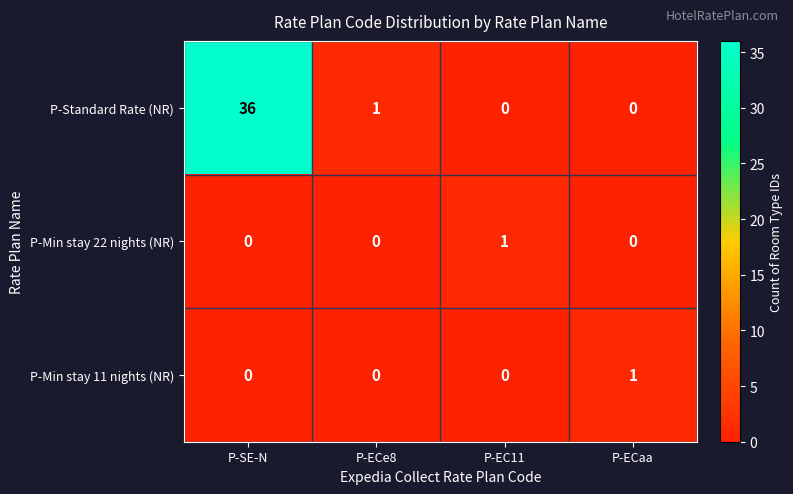

At which category does the chart reach its peak across all series?

P-SE-N